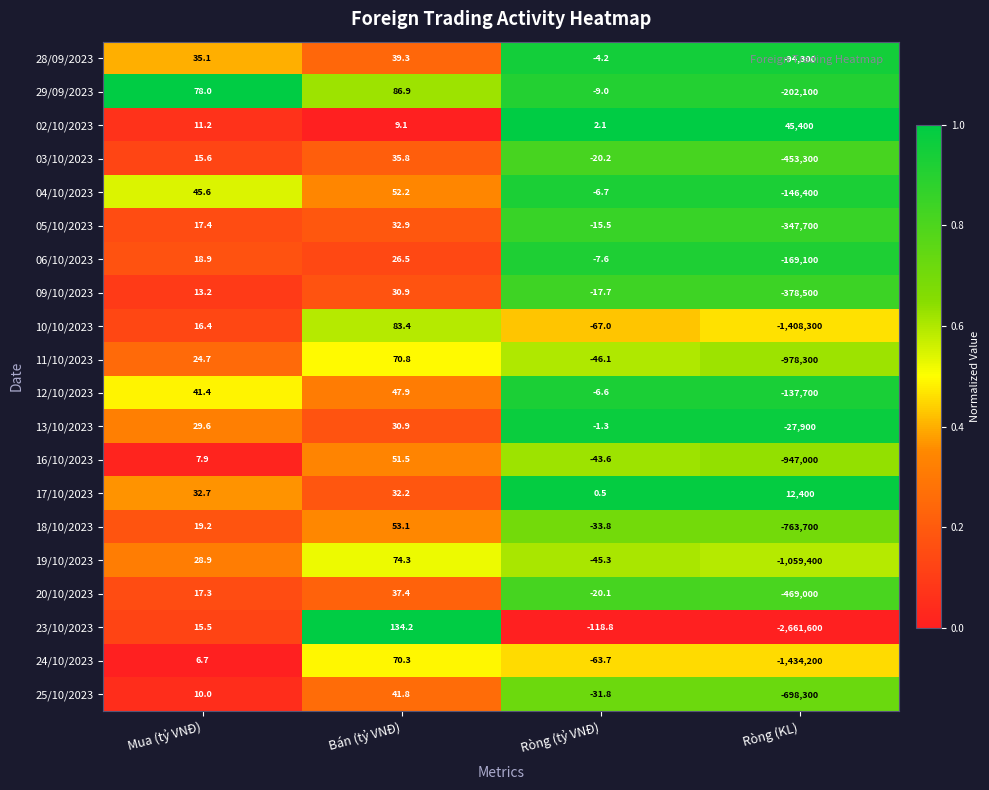

What is the minimum value for 17/10/2023?

0.5